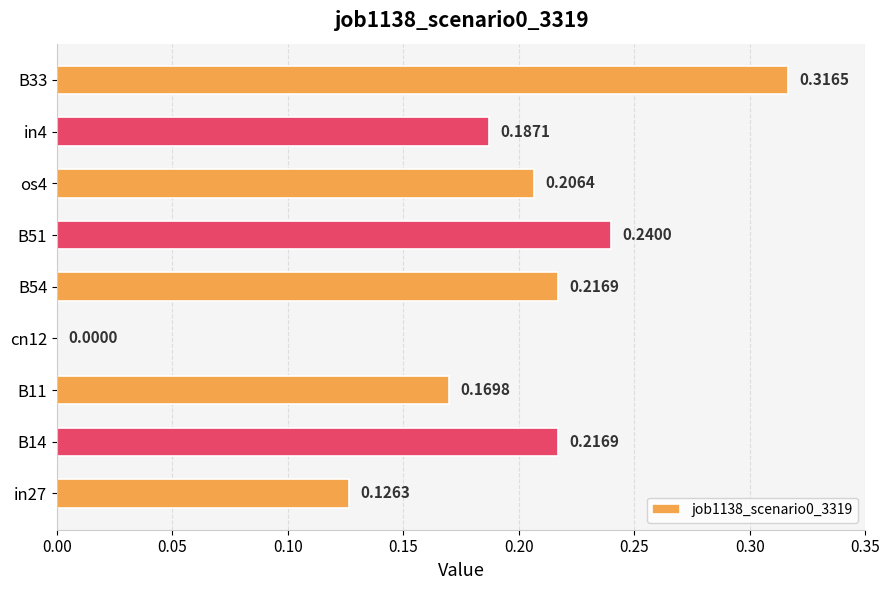

Between in4 and B33, which is larger?

B33